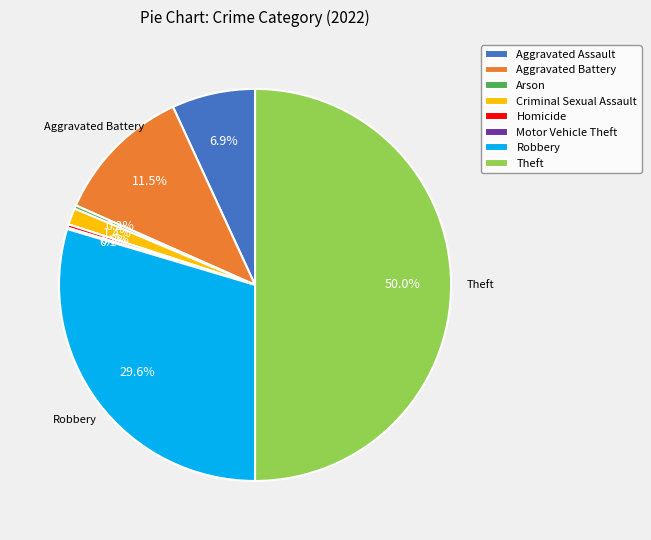

Which slice is the largest?

Theft